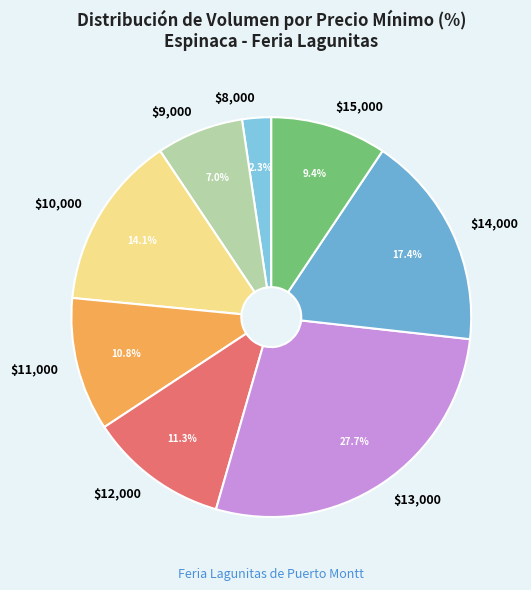

Does any single category account for the majority?

No